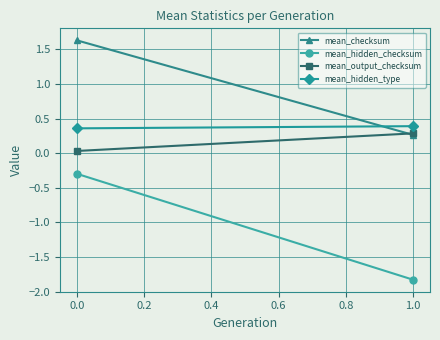

List the series in order of their peak value, lowest first.

mean_hidden_checksum, mean_output_checksum, mean_hidden_type, mean_checksum